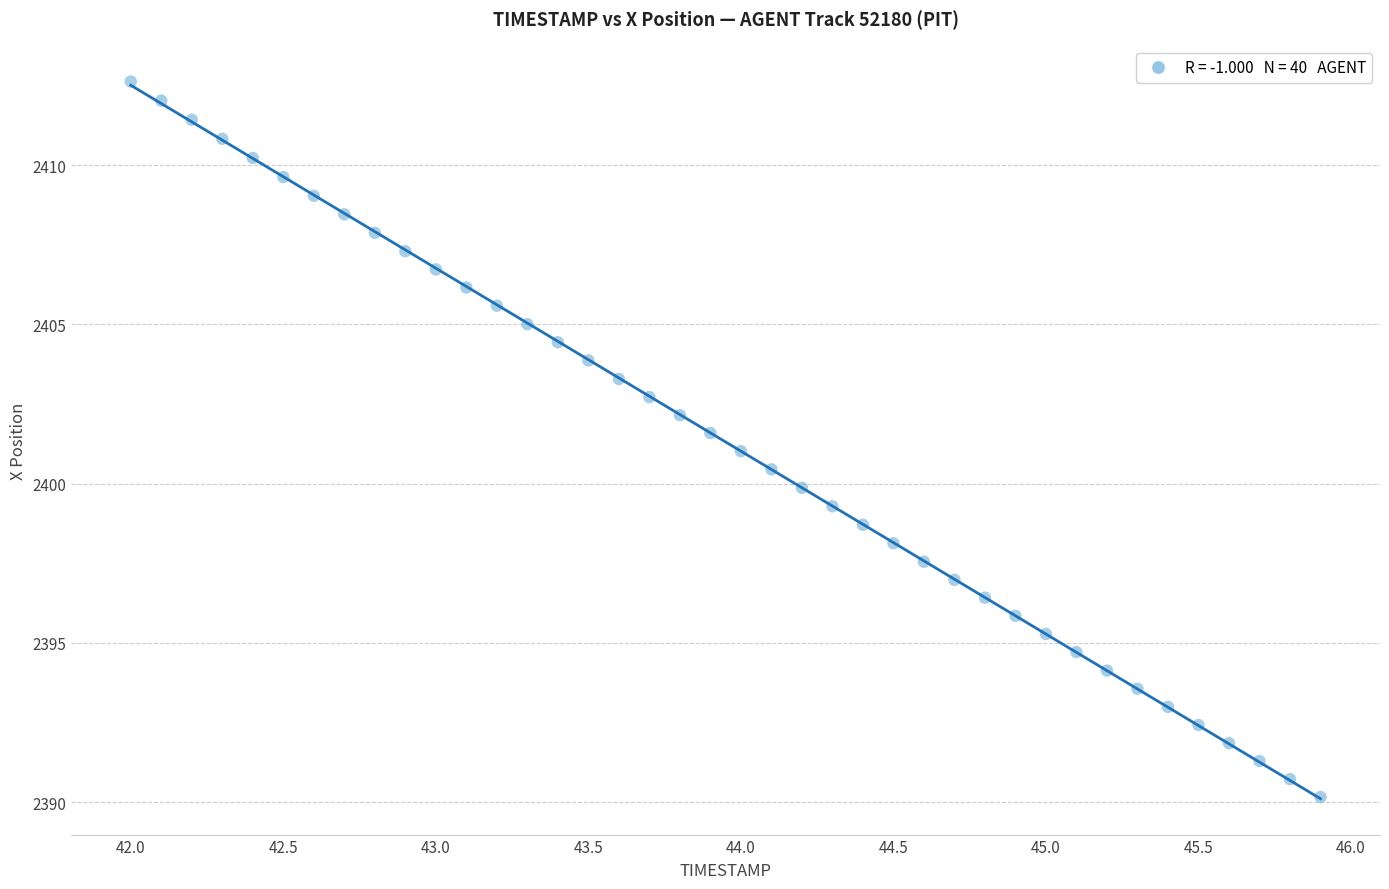

What is the range of Y values (max minus min)?

22.5